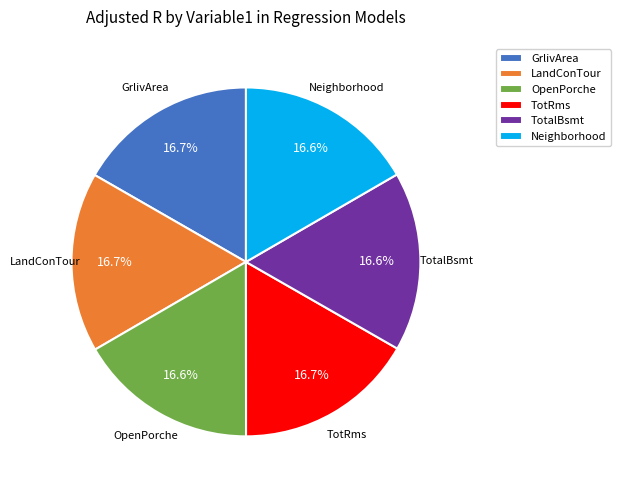

To the nearest percent, what portion does OpenPorche represent?

17%